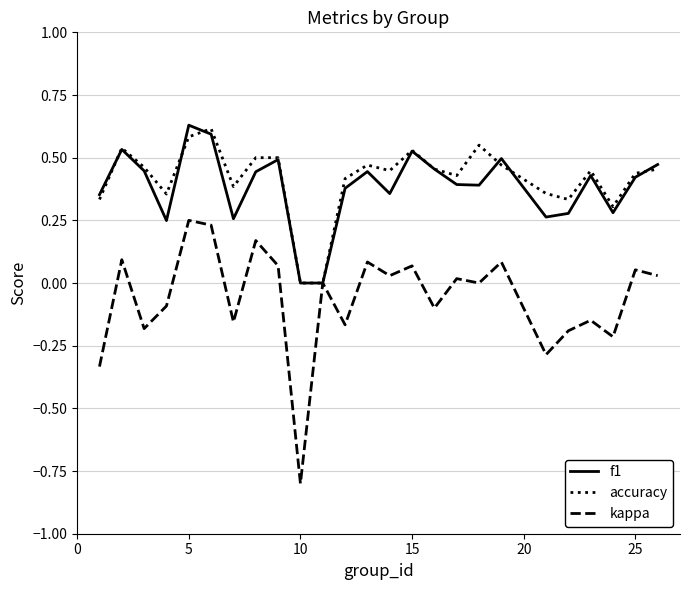

Which series ends up on top after the final intersection of f1 and accuracy?

f1